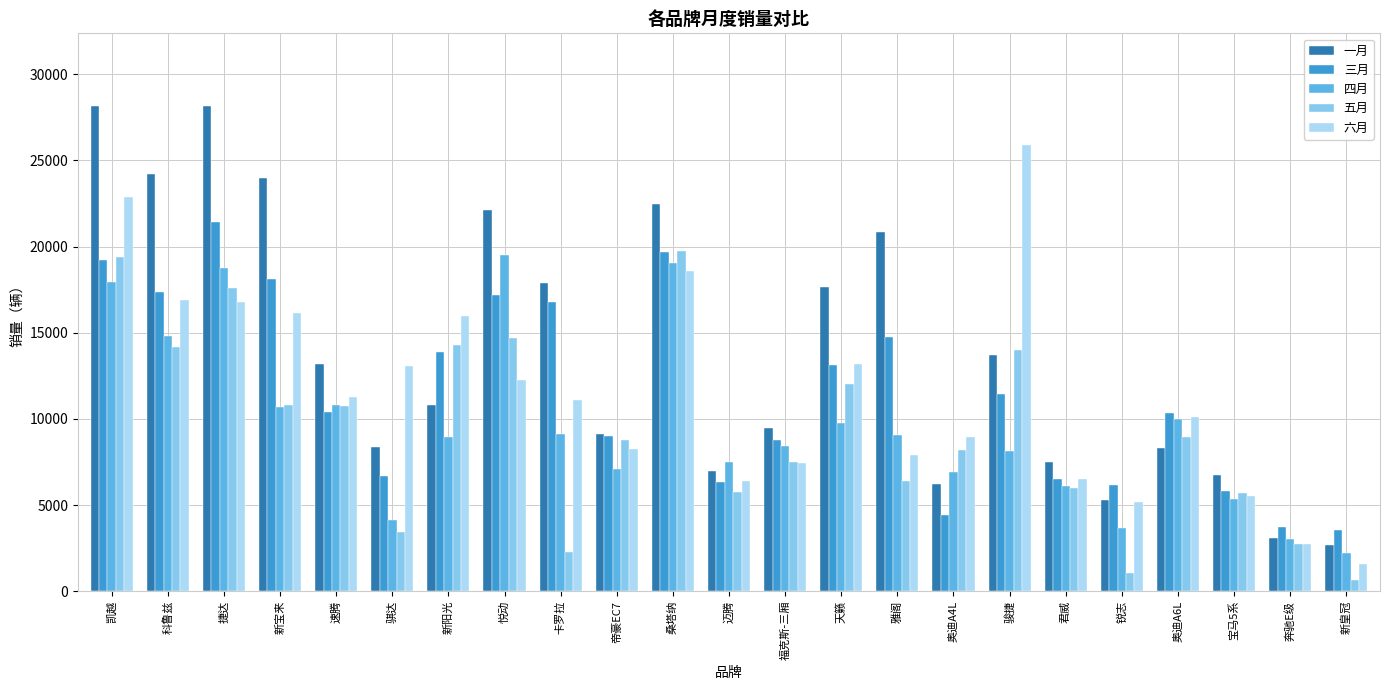

How many distinct data groups are displayed?

5